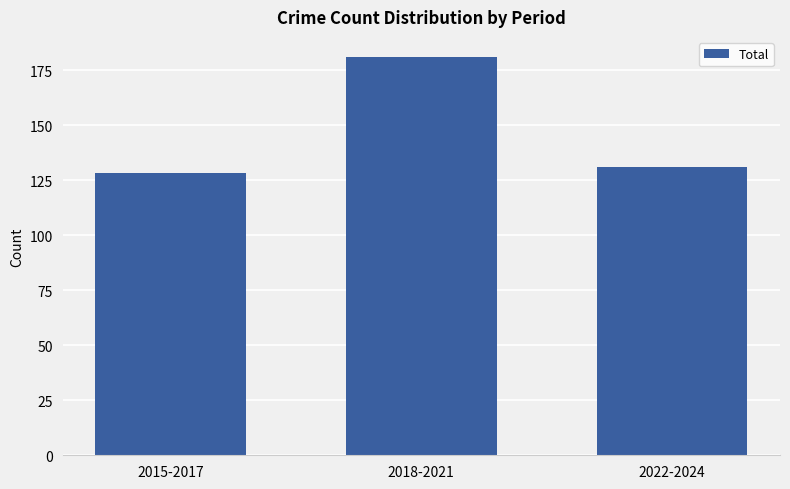

Read the value at 2015-2017, to the nearest 5.

130